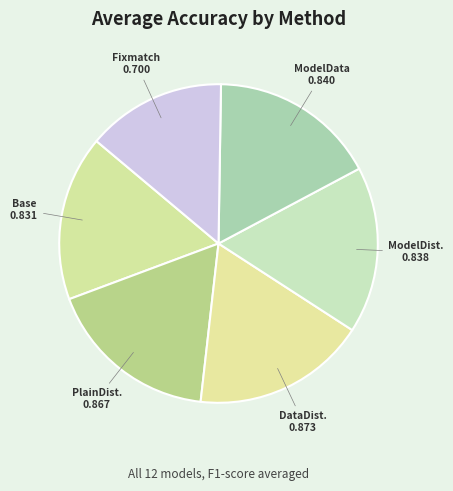

How many slices are in this pie chart?

6